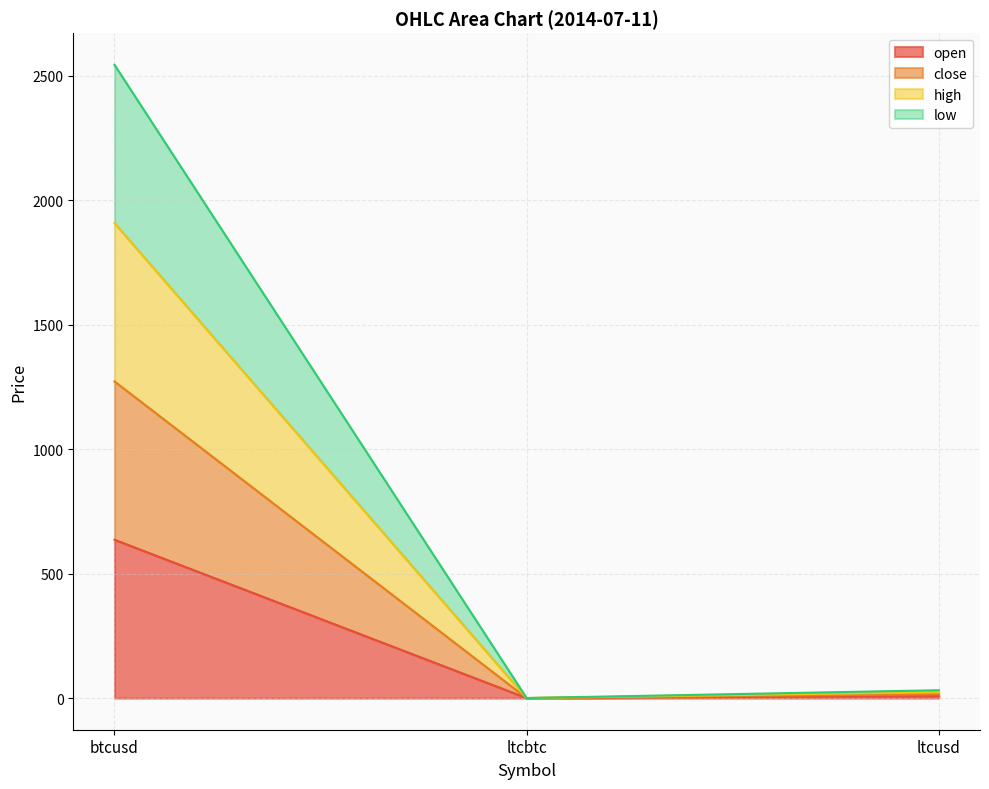

Reading left to right, extract all data points from this chart.

open: 636.0	0.0	7.9
close: 1272.0	0.0	15.7
high: 1908.0	0.0	23.6
low: 2544.0	0.0	31.5